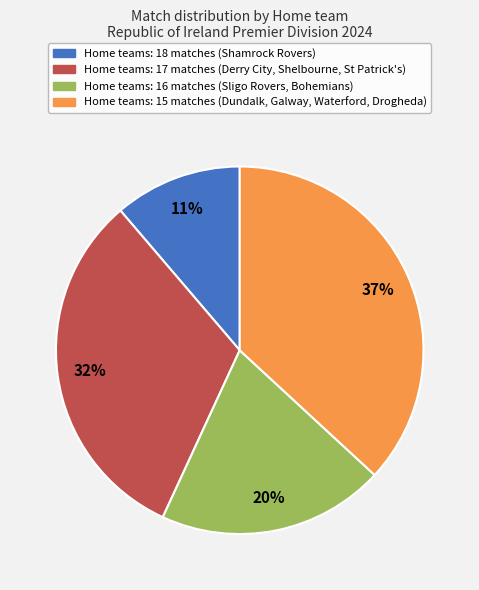

To the nearest percent, what is the difference between the largest and smallest slice percentages?

26%